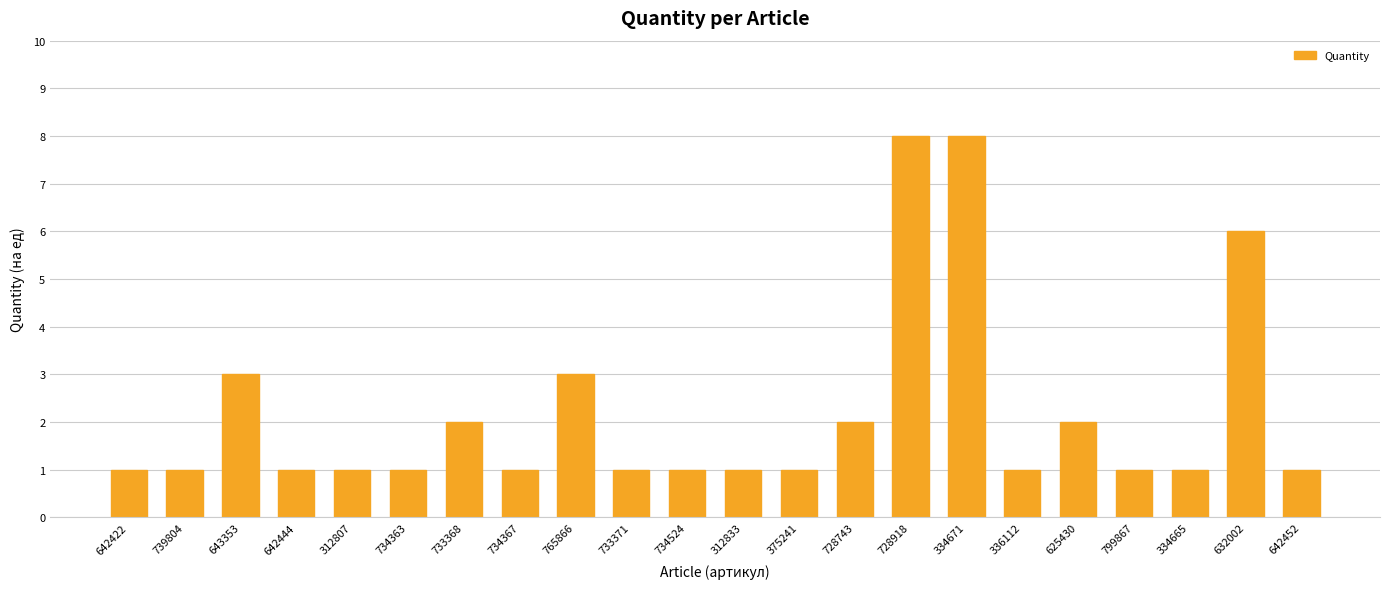

Reading right to left, transcribe all the data shown in this chart.

642452=1	632002=6	334665=1	799867=1	625430=2	336112=1	334671=8	728918=8	728743=2	375241=1	312833=1	734524=1	733371=1	765866=3	734367=1	733368=2	734363=1	312807=1	642444=1	643353=3	739804=1	642422=1